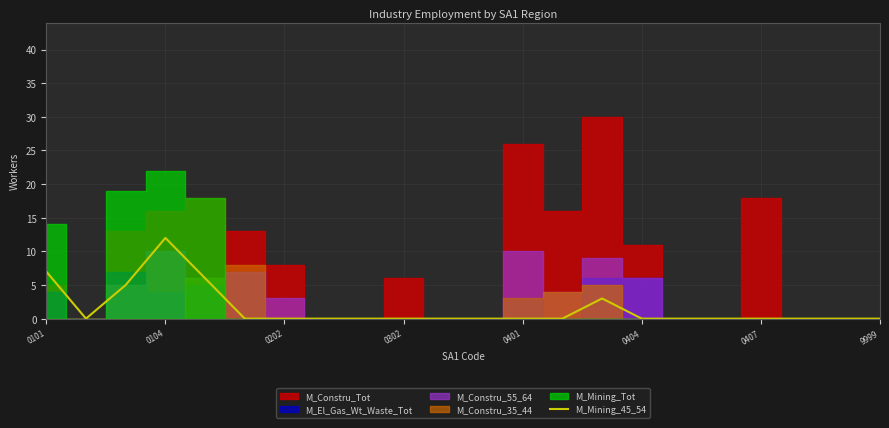

What is the maximum value for M_Mining_45_54?

12